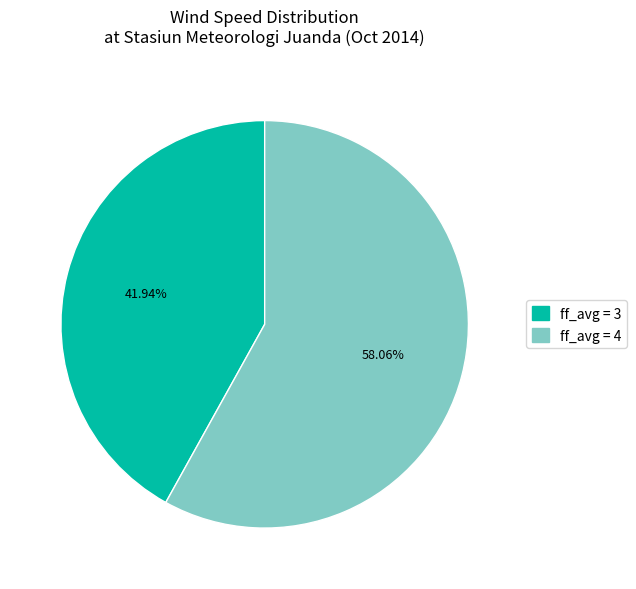

Is there any slice that represents more than half of the pie?

Yes